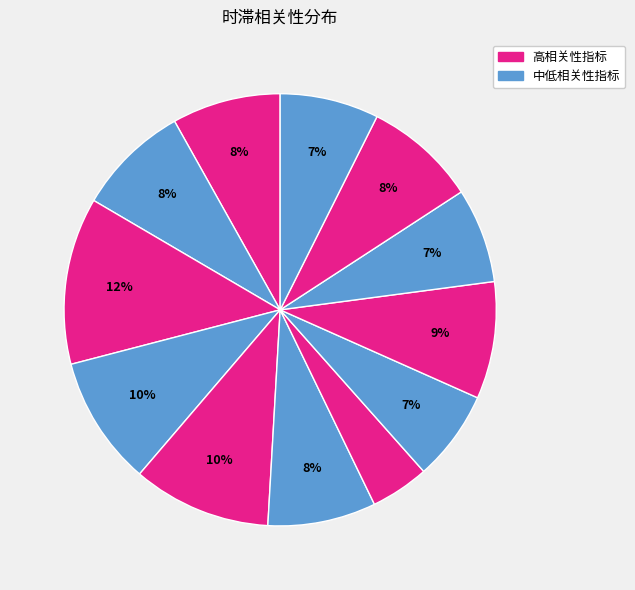

To the nearest percent, what is the average slice percentage?

8%